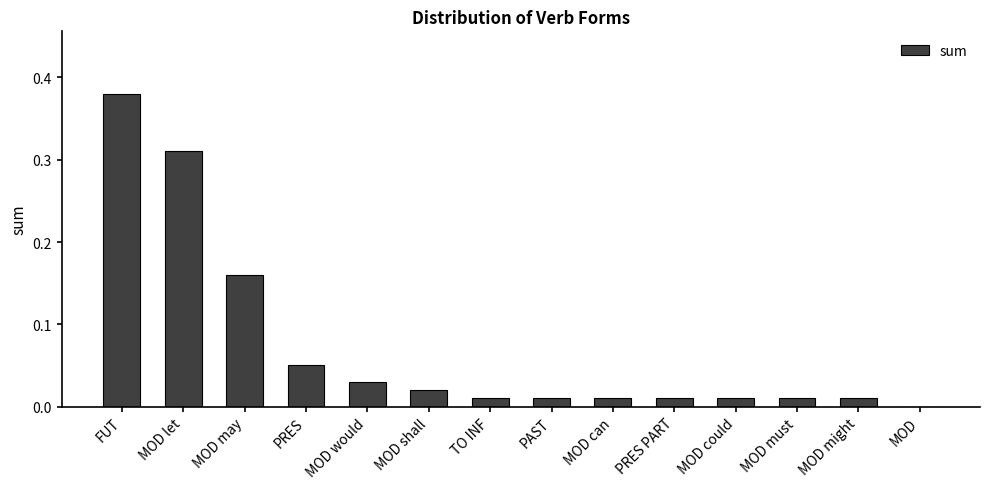

Which category has the highest value across all series?

FUT